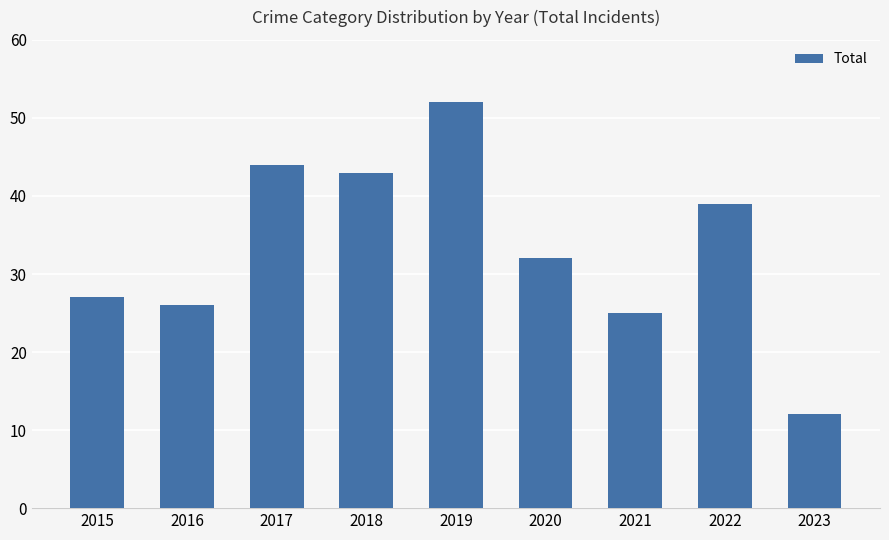

Which has a higher value, 2023 or 2021?

2021